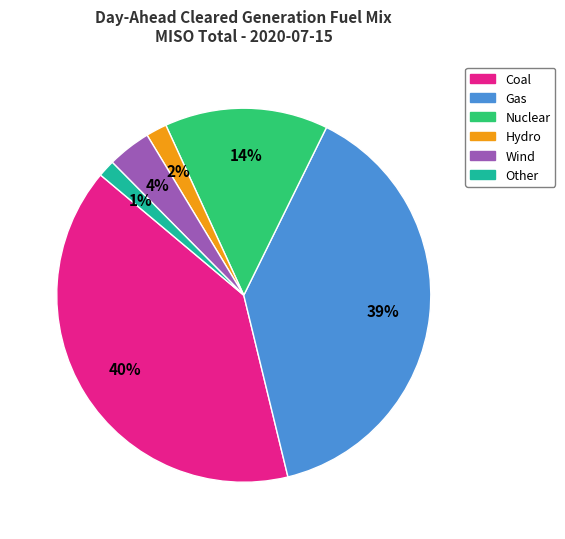

How many slices are in this pie chart?

6